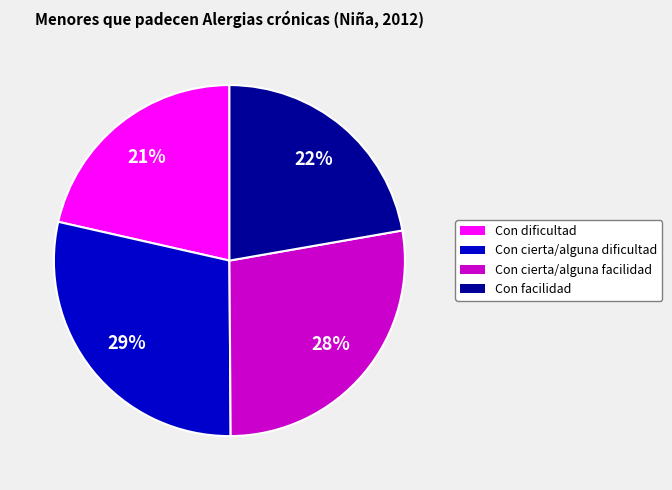

Rank the categories by value from highest to lowest.

Con cierta/alguna dificultad, Con cierta/alguna facilidad, Con facilidad, Con dificultad